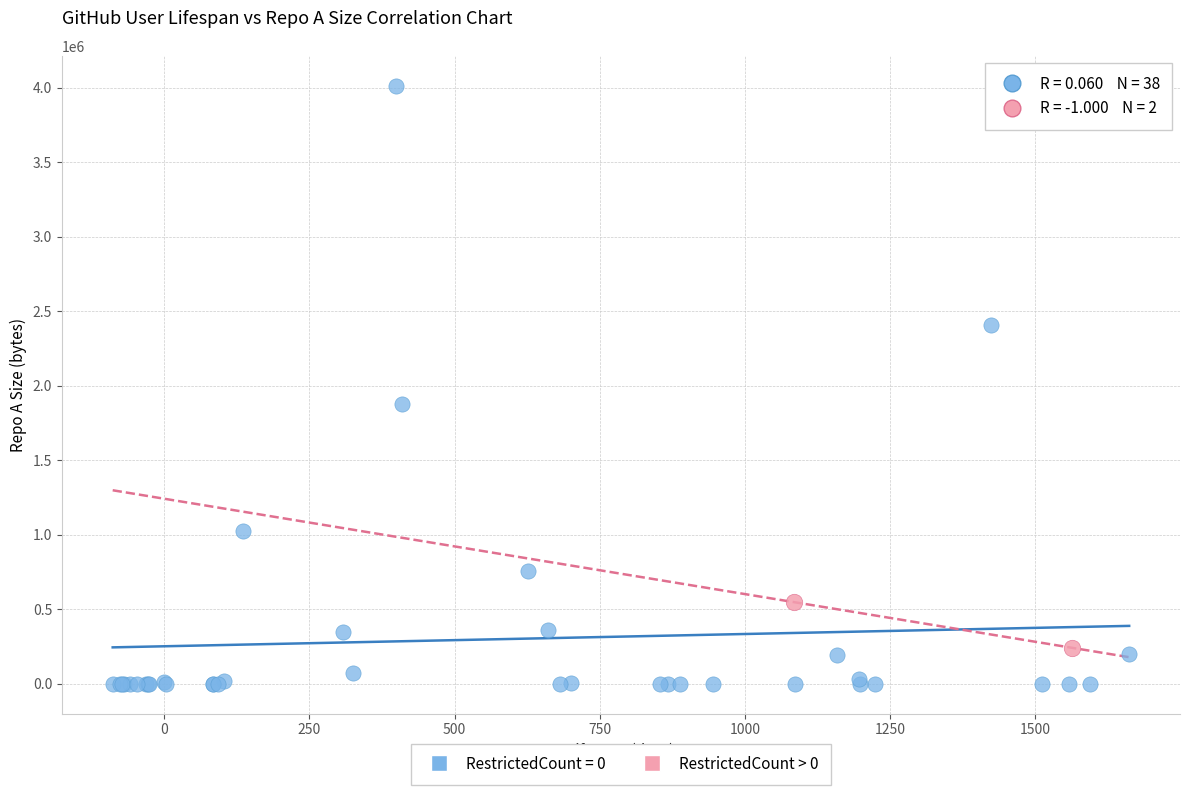

What are all the series names shown in the legend?

RestrictedCount = 0, RestrictedCount > 0